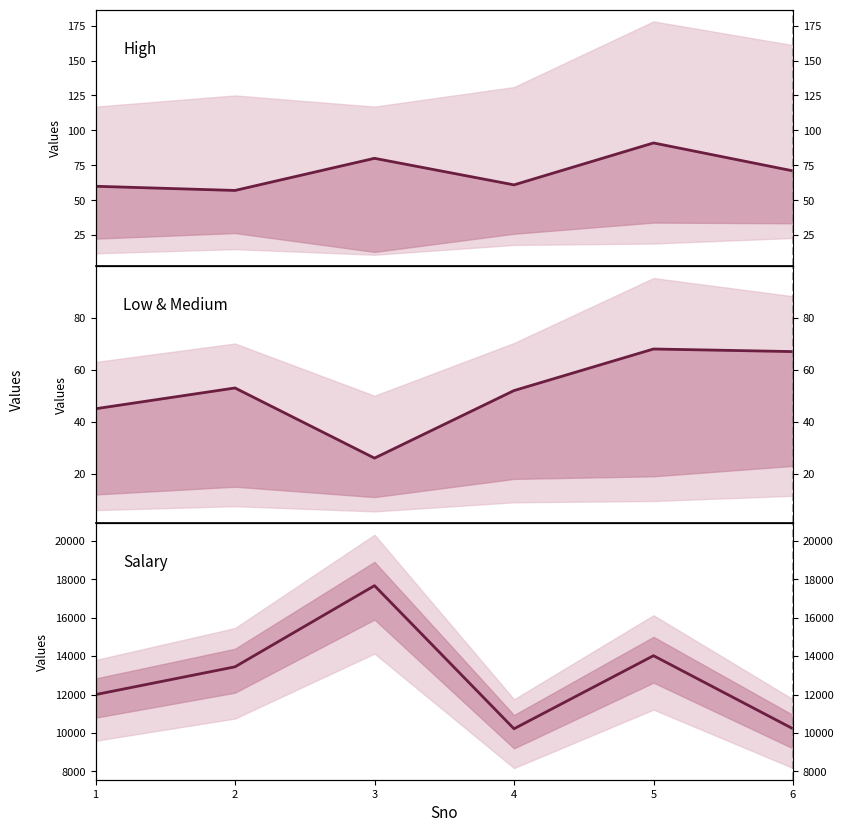

Is it true that Salary equals 17669 at 3?

True